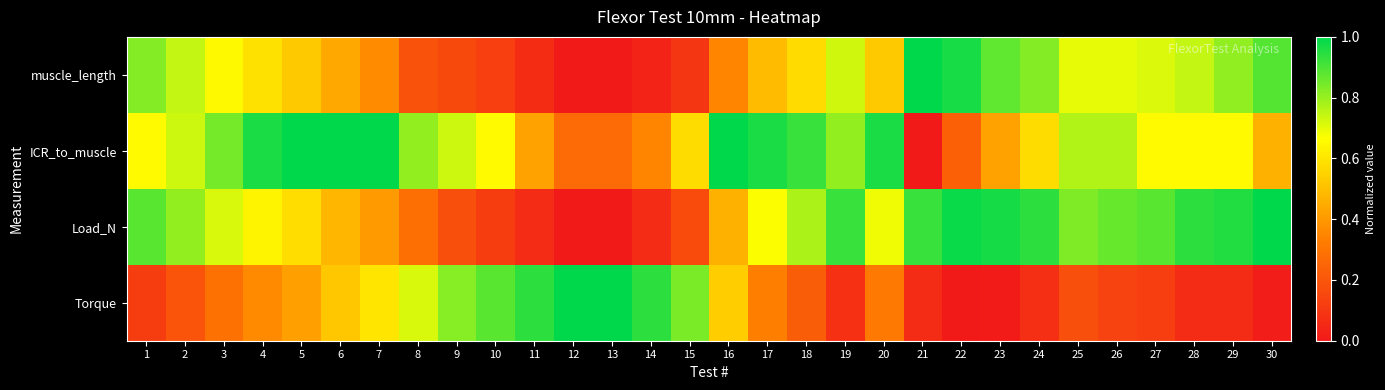

Reading left to right, transcribe all the data shown in this chart.

muscle_length: 1=0.8	2=0.7	3=0.7	4=0.6	5=0.5	6=0.4	7=0.4	8=0.2	9=0.2	10=0.1	11=0.1	12=0.0	13=0.0	14=0.0	15=0.1	16=0.3	17=0.5	18=0.6	19=0.7	20=0.5	21=1.0	22=1.0	23=0.9	24=0.8	25=0.7	26=0.7	27=0.7	28=0.7	29=0.8	30=0.9
ICR_to_muscle: 1=0.7	2=0.7	3=0.8	4=1.0	5=1.0	6=1.0	7=1.0	8=0.8	9=0.7	10=0.7	11=0.4	12=0.3	13=0.3	14=0.3	15=0.6	16=1.0	17=1.0	18=0.9	19=0.8	20=1.0	21=0.0	22=0.2	23=0.4	24=0.6	25=0.8	26=0.8	27=0.7	28=0.7	29=0.7	30=0.5
Load_N: 1=0.9	2=0.8	3=0.7	4=0.6	5=0.6	6=0.5	7=0.4	8=0.3	9=0.2	10=0.1	11=0.1	12=0.0	13=0.0	14=0.1	15=0.2	16=0.5	17=0.7	18=0.8	19=0.9	20=0.7	21=0.9	22=1.0	23=1.0	24=0.9	25=0.8	26=0.9	27=0.9	28=0.9	29=1.0	30=1.0
Torque: 1=0.1	2=0.2	3=0.3	4=0.4	5=0.4	6=0.5	7=0.6	8=0.7	9=0.8	10=0.9	11=0.9	12=1.0	13=1.0	14=0.9	15=0.8	16=0.5	17=0.3	18=0.2	19=0.1	20=0.3	21=0.1	22=0.0	23=0.0	24=0.1	25=0.2	26=0.1	27=0.1	28=0.1	29=0.1	30=0.0